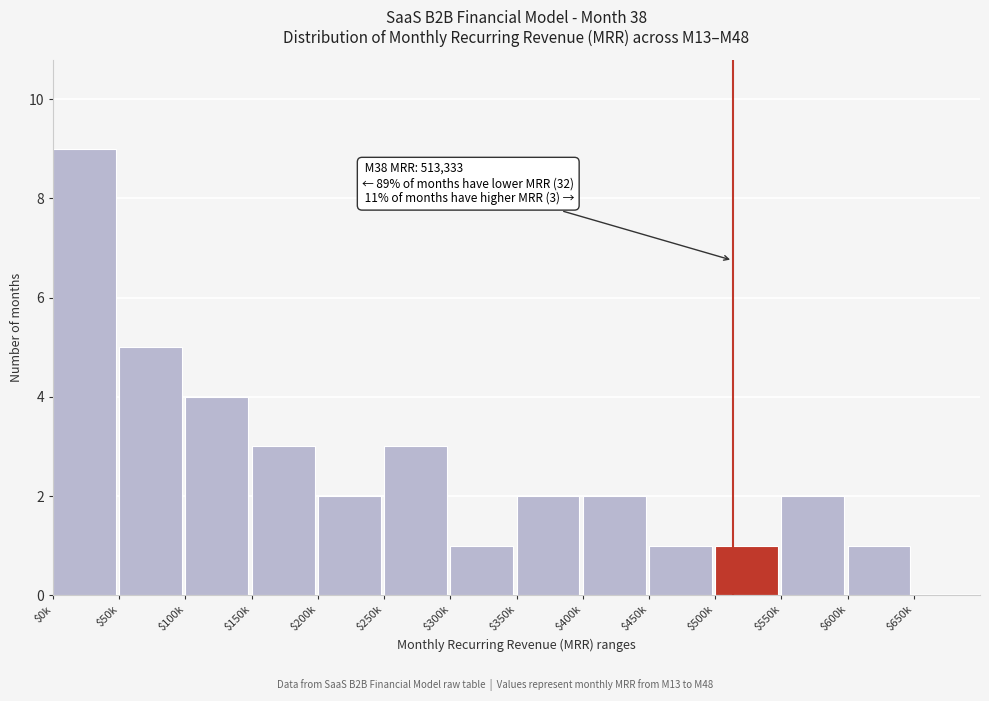

The value at $250k is 3. True or false?

True